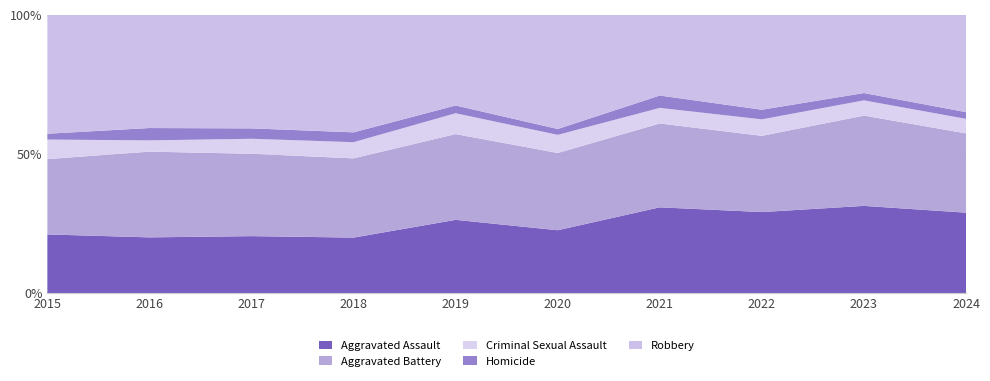

Reading right to left, transcribe all the data shown in this chart.

Aggravated Assault: 2024=144	2023=143	2022=118	2021=132	2020=118	2019=123	2018=96	2017=110	2016=104	2015=81
Aggravated Battery: 2024=142	2023=148	2022=111	2021=129	2020=145	2019=144	2018=137	2017=159	2016=160	2015=104
Criminal Sexual Assault: 2024=26	2023=25	2022=24	2021=24	2020=34	2019=35	2018=28	2017=29	2016=21	2015=27
Homicide: 2024=12	2023=12	2022=14	2021=19	2020=11	2019=13	2018=17	2017=20	2016=23	2015=8
Robbery: 2024=174	2023=128	2022=138	2021=124	2020=214	2019=152	2018=203	2017=219	2016=211	2015=164